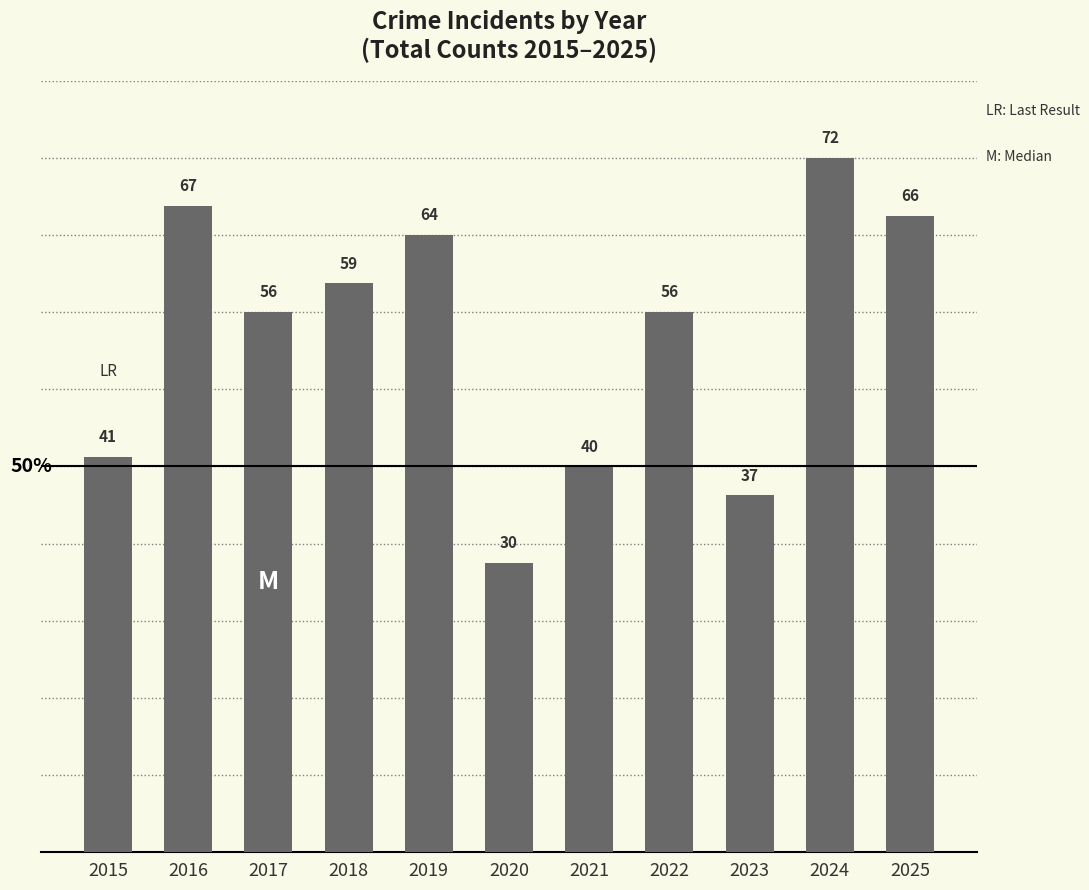

Between 2022 and 2018, which is larger?

2018